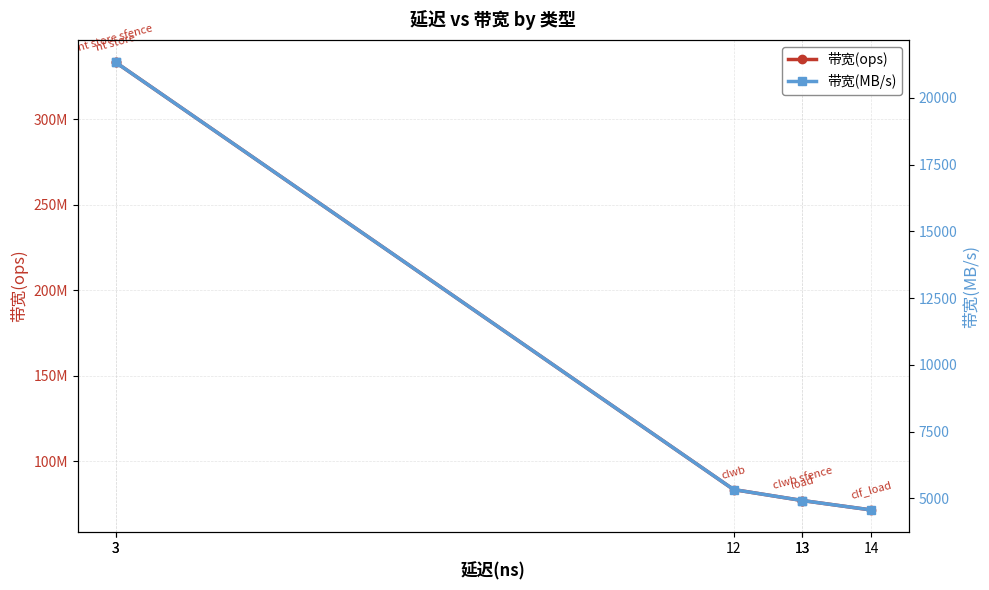

True or false: 带宽(MB/s) has more than 2 interior local peaks.

False